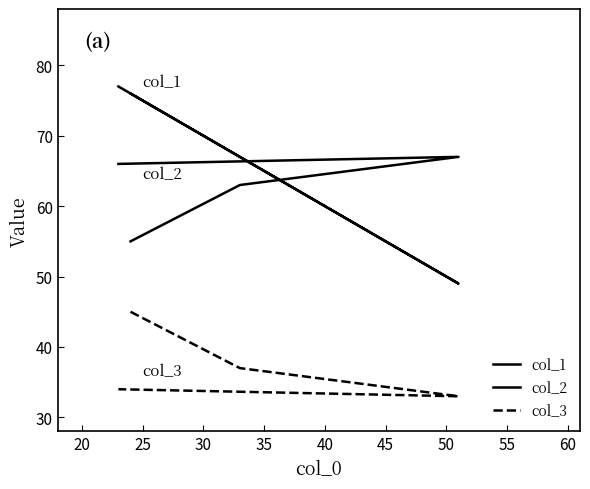

What is the value of the col_1 point at the 1st from the left?

76